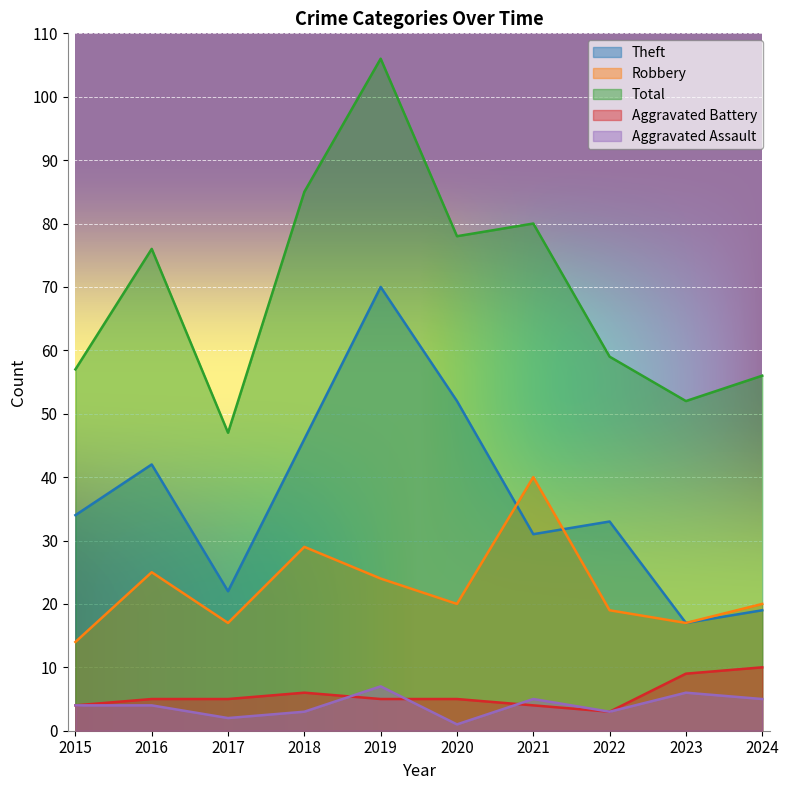

True or false: Theft has a value of 8 at 2023.

False